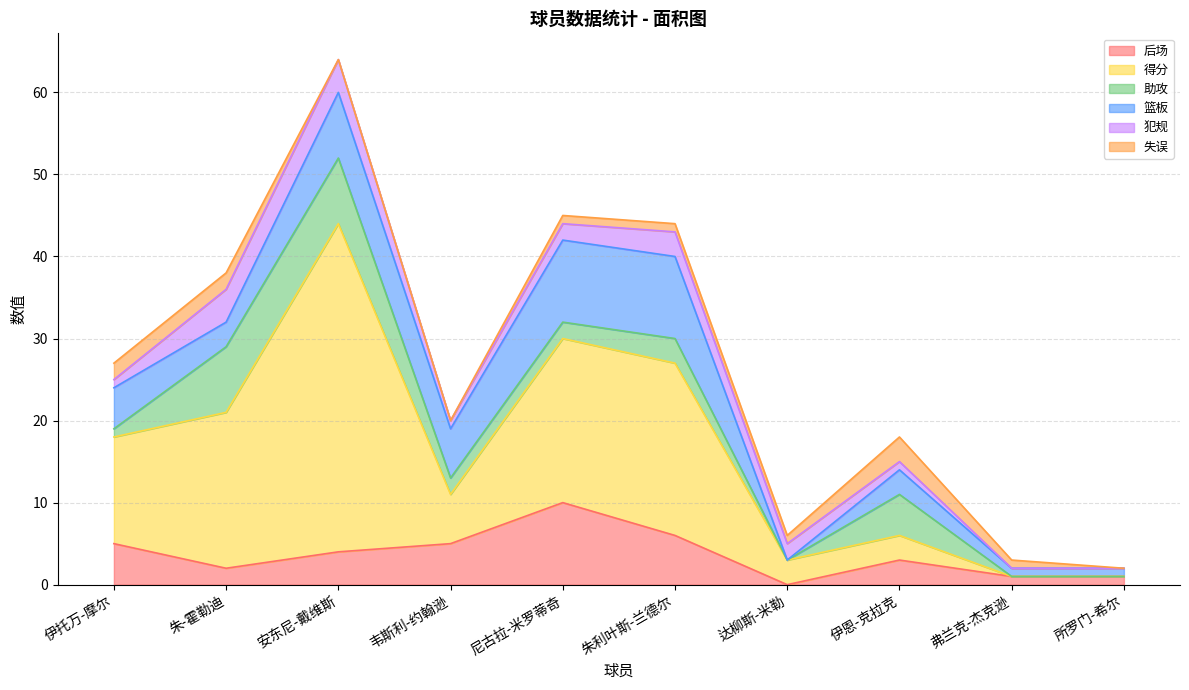

What position from the right is 所罗门-希尔?

1